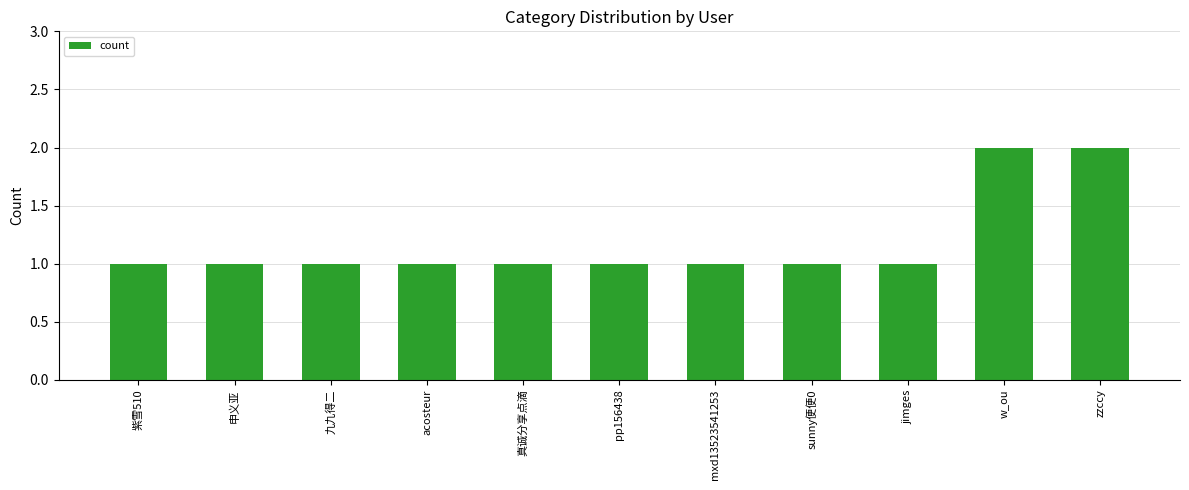

How many distinct data groups are displayed?

1